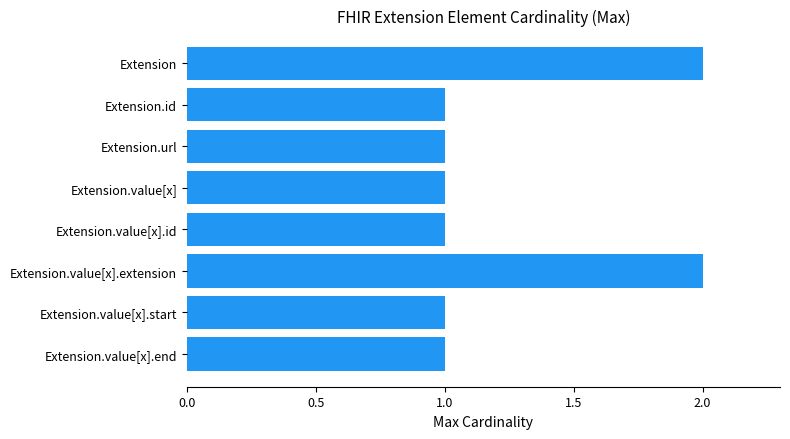

Count the number of data series in this chart.

1